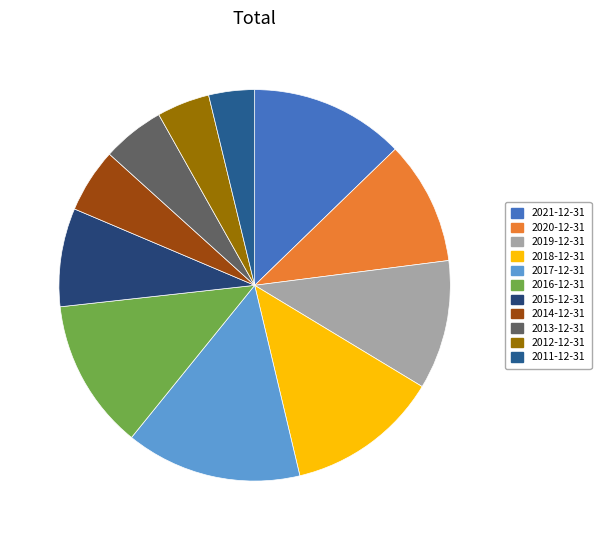

How many slices are in this pie chart?

11